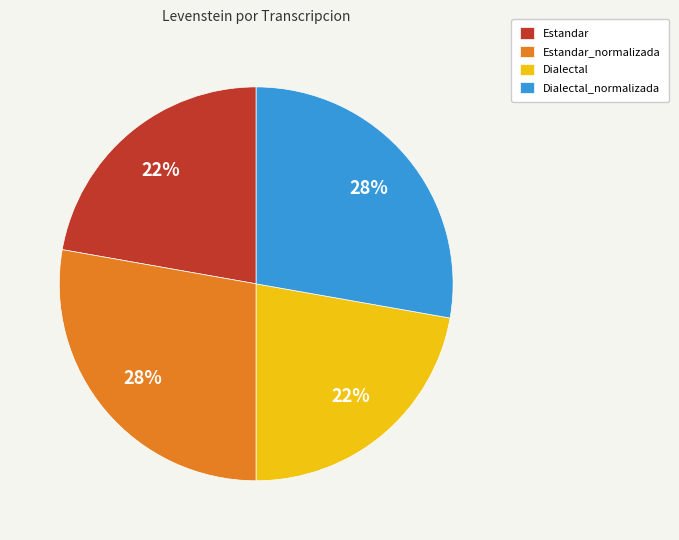

Which has a higher value, Estandar or Dialectal_normalizada?

Dialectal_normalizada